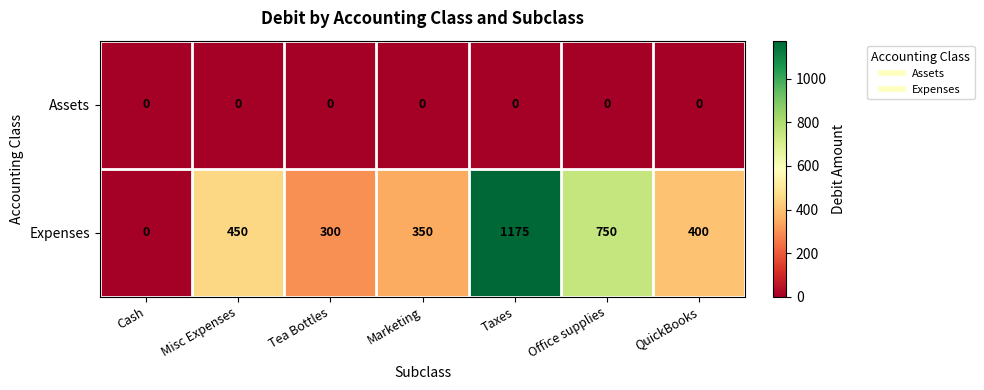

Reading left to right, transcribe all the data shown in this chart.

Assets: 0	0	0	0	0	0	0
Expenses: 0	450	300	350	1175	750	400